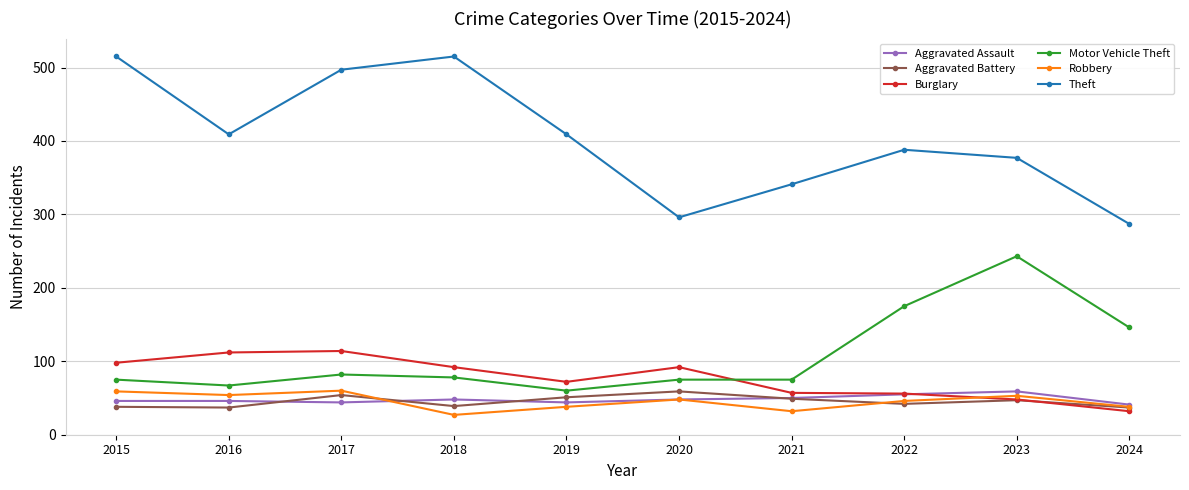

Which series changed the most between 2019 and 2021?

Theft